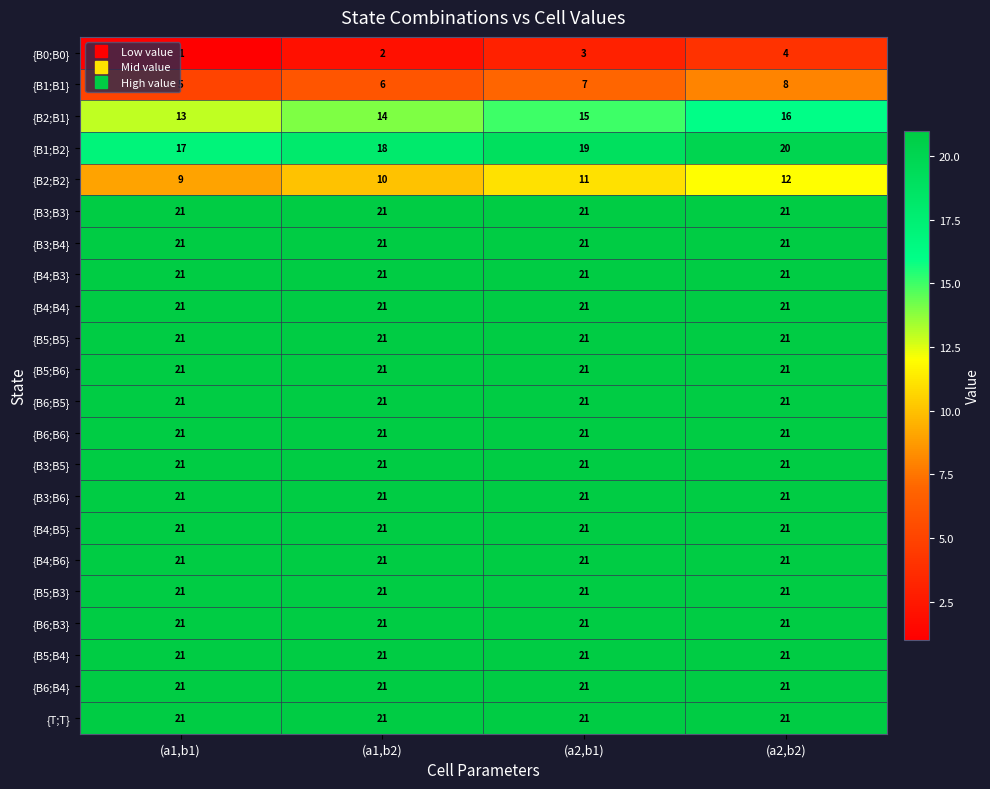

What is the minimum value for {B5;B4}?

21